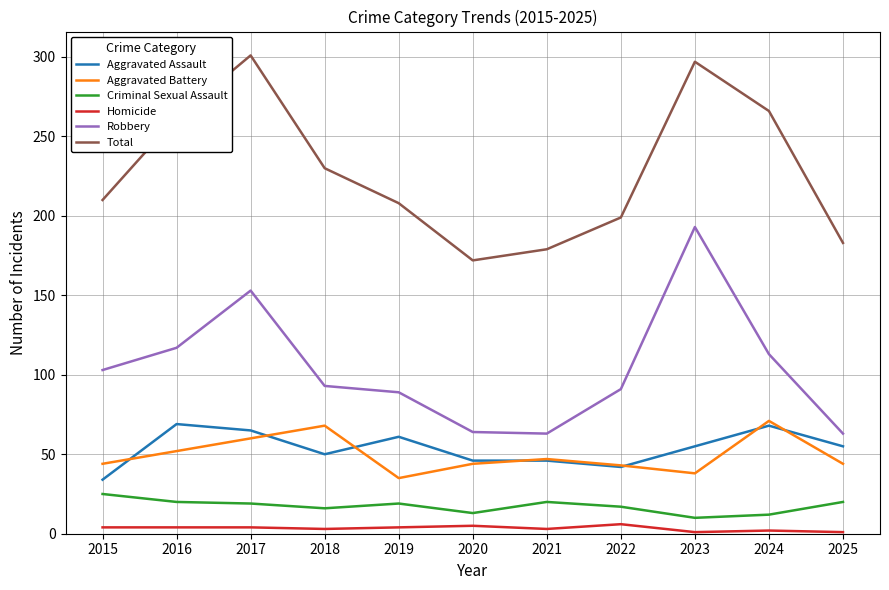

How many categories are shown in the chart?

11